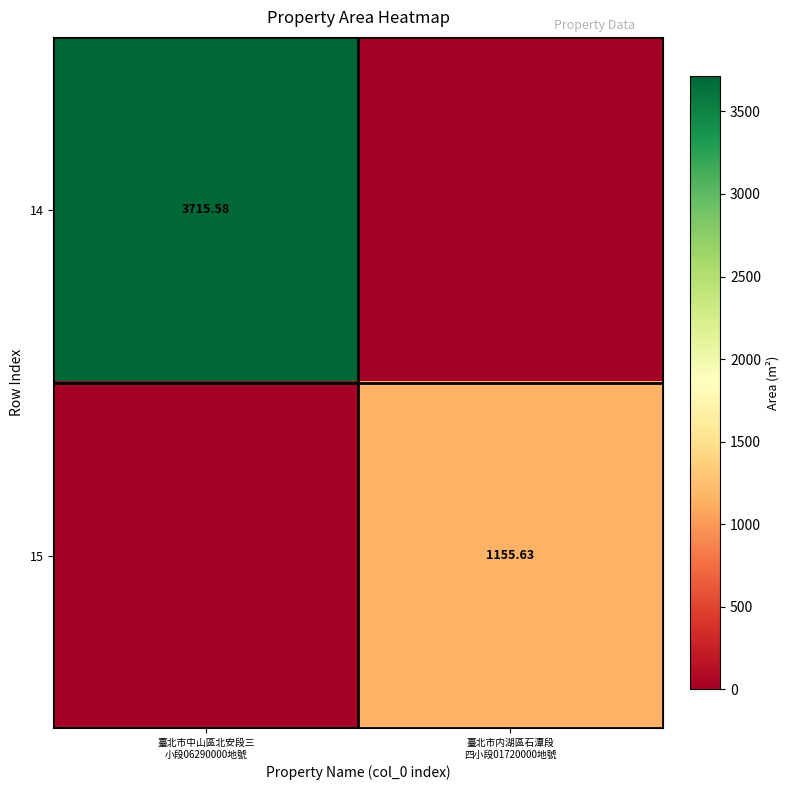

List the labels in order of 15 value, largest first.

臺北市内湖區石潭段 四小段01720000地號, 臺北市中山區北安段三 小段06290000地號